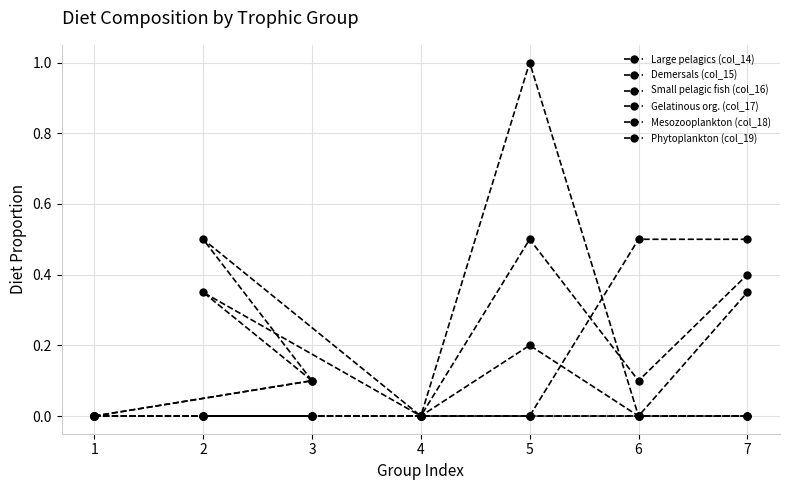

Reading left to right, what are all the values shown in this chart?

Large pelagics (col_14): 0.0	0.1	0.5	0.0	0.0	0.0	0.0
Demersals (col_15): 0.0	0.1	0.3	0.0	0.2	0.0	0.3
Small pelagic fish (col_16): 0.0	0.0	0.0	0.0	1.0	0.0	0.0
Gelatinous org. (col_17): 0.0	0.0	0.0	0.0	0.5	0.1	0.4
Mesozooplankton (col_18): 0.0	0.0	0.0	0.0	0.0	0.5	0.5
Phytoplankton (col_19): 0.0	0.0	0.0	0.0	0.0	0.0	0.0